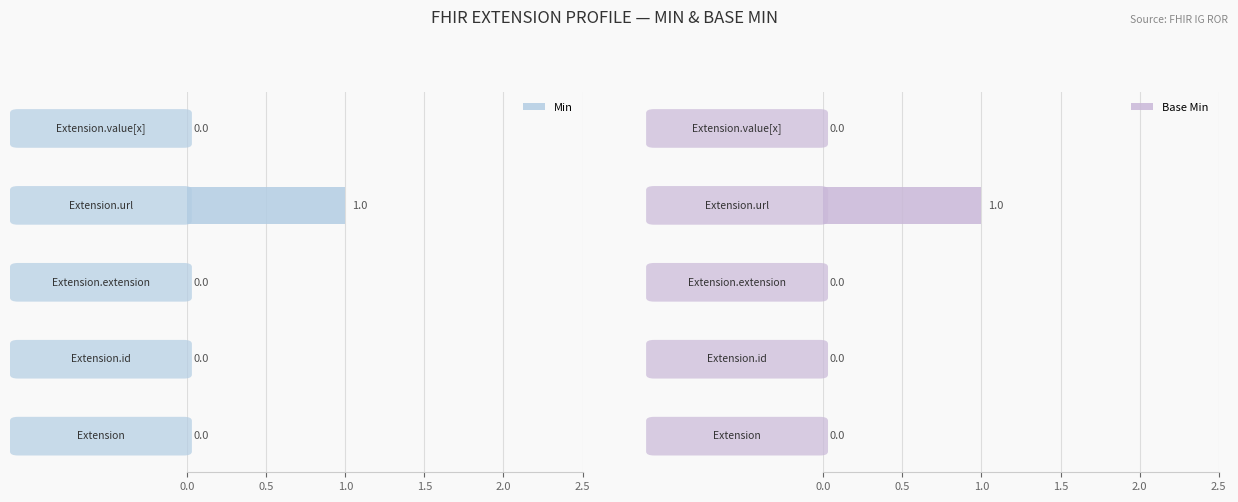

How many Min values are between 0 and 1?

5